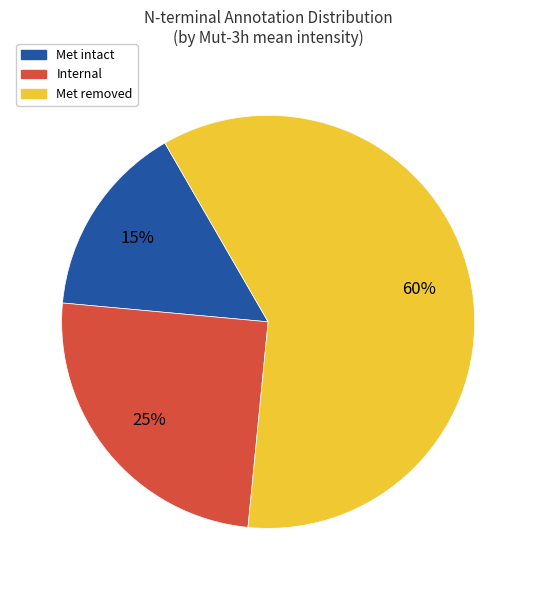

What is the largest slice in the pie chart?

Met removed